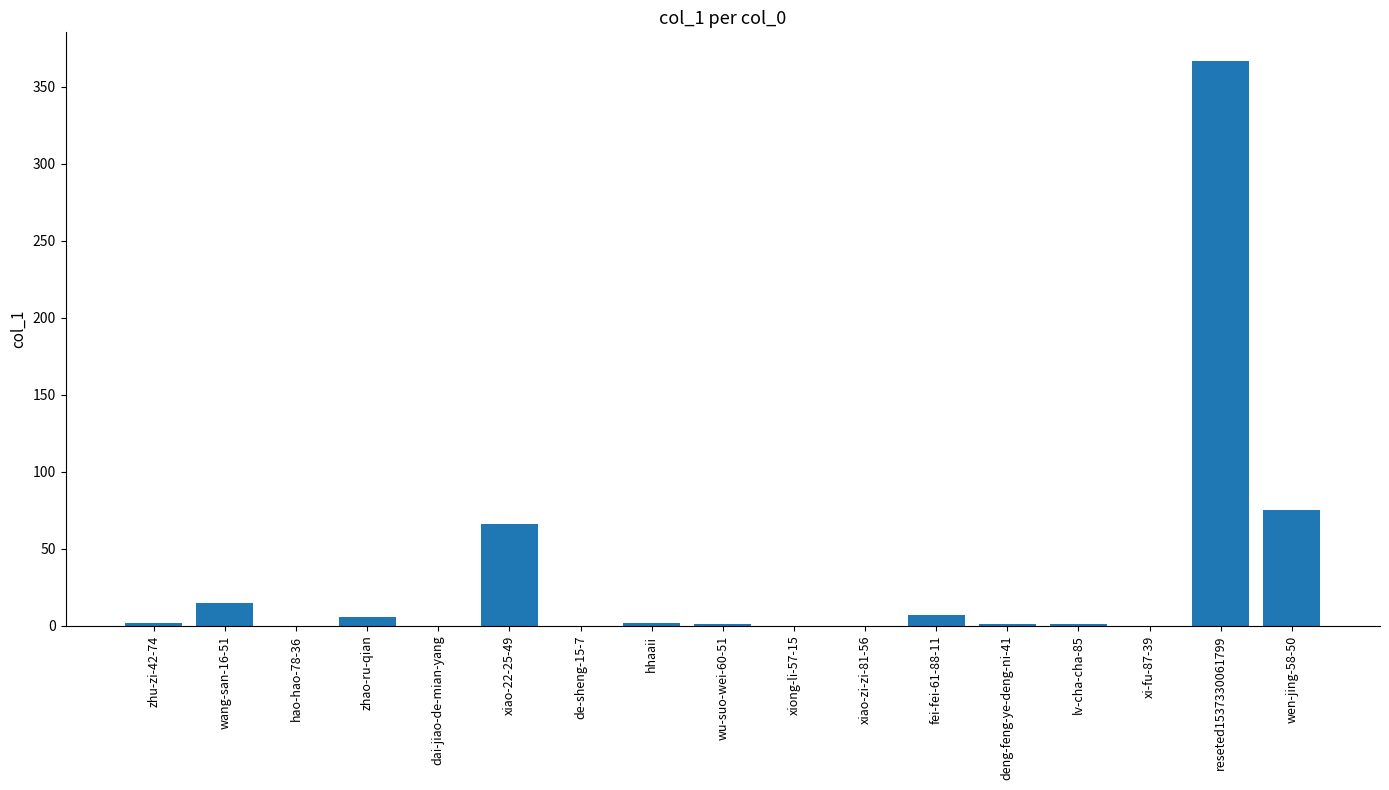

The chart shows a value of 187 at reseted1537330061799. True or false?

False